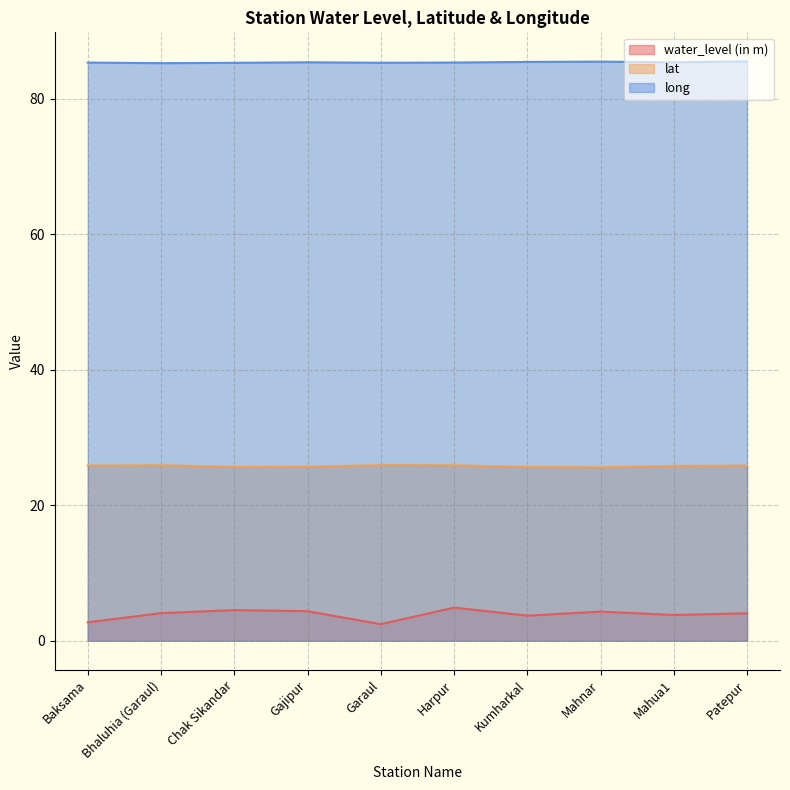

How many categories are shown in the chart?

10